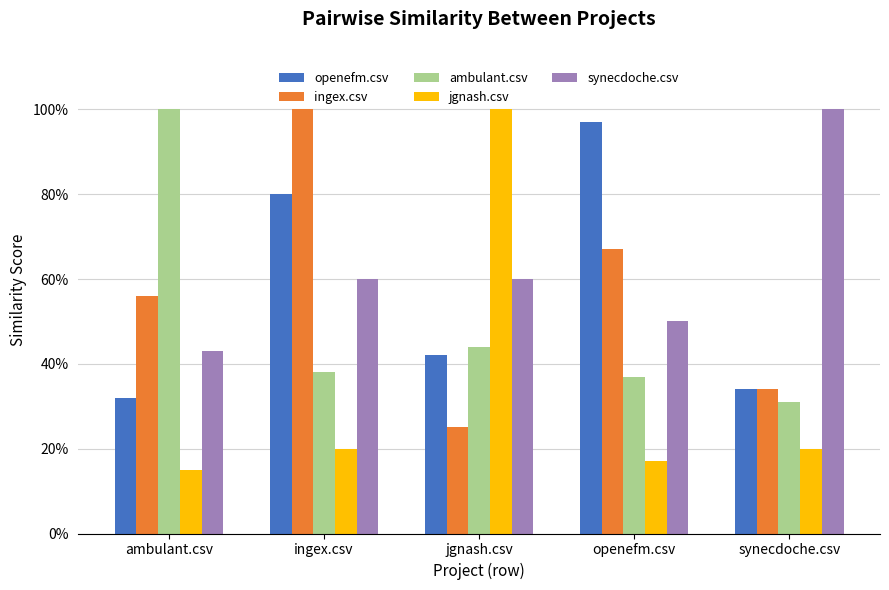

Are the bars grouped side by side (vs. stacked)?

Yes